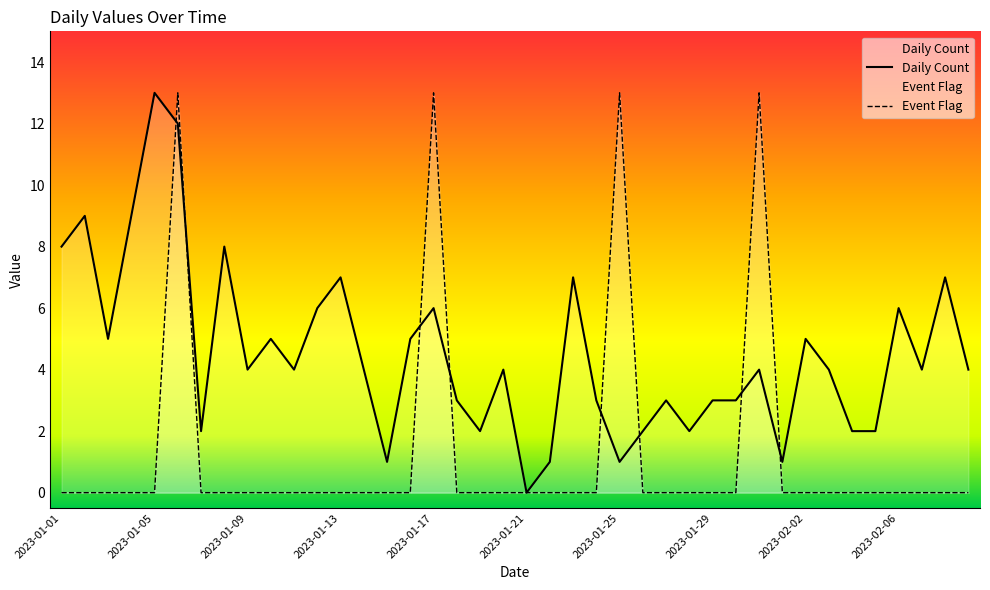

Where does the Daily Count series first go above 4?

2023-01-01